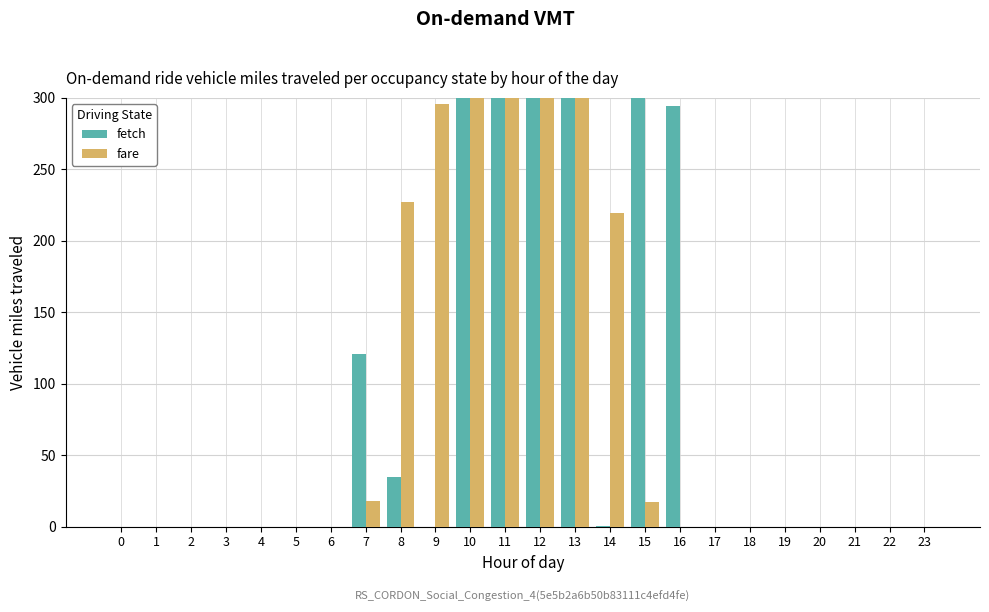

What is the total value across all series at 11?

1394.0